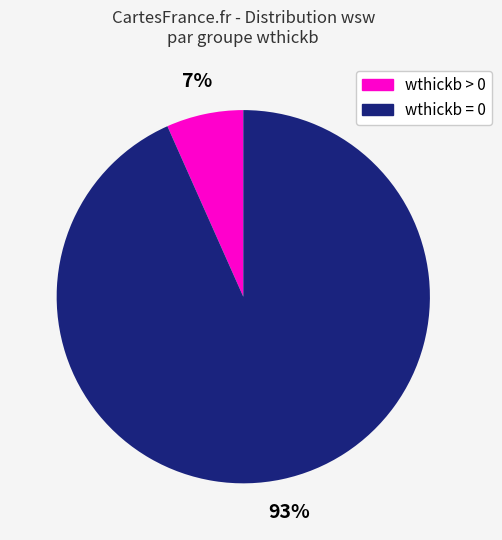

Does any single category account for the majority?

Yes